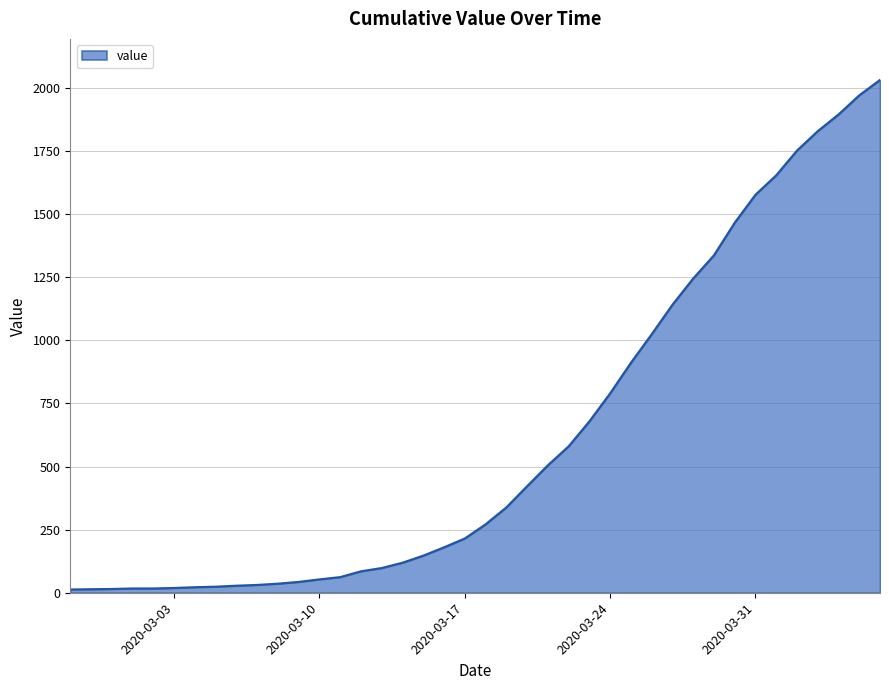

What is the maximum value shown in the chart?

2032